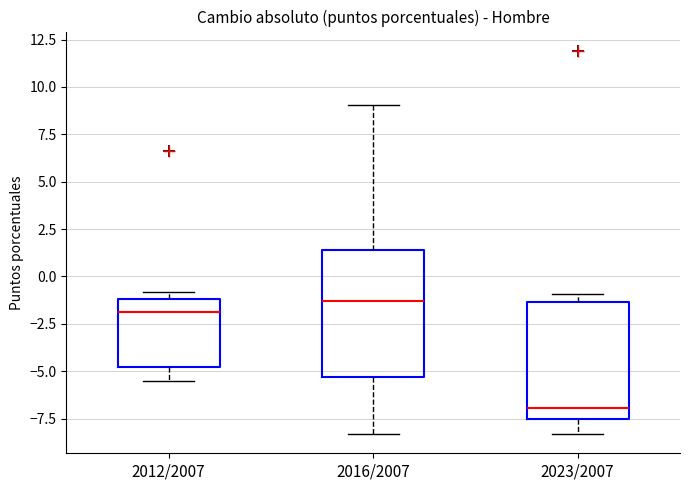

Reading left to right, transcribe this box plot: for each box, give where its median line is, the range the box spans, and where its two whiskers end, as read against the y-axis. The values are not printed on the chart, so give them approximately, as read against the axis.

2012/2007: median -2.0, box -5.0 to -1.0, whiskers -5.5 to -1.0 (just above the box's upper edge)
2016/2007: median -1.5, box -5.5 to 1.5, whiskers -8.5 to 9.0
2023/2007: median -7.0, box -7.5 to -1.5, whiskers -8.5 to -1.0